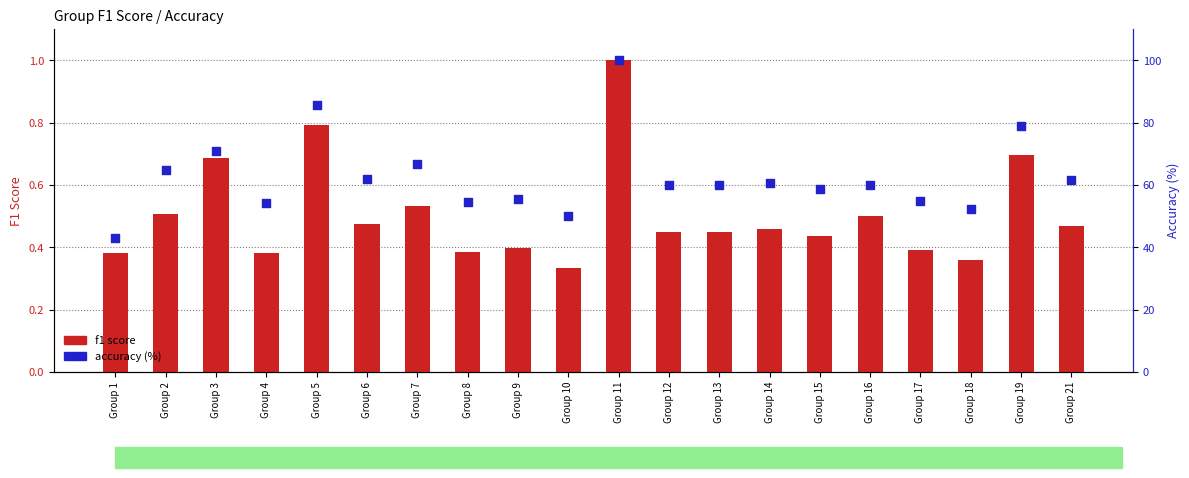

At which category is the sum across all series the highest?

Group 11